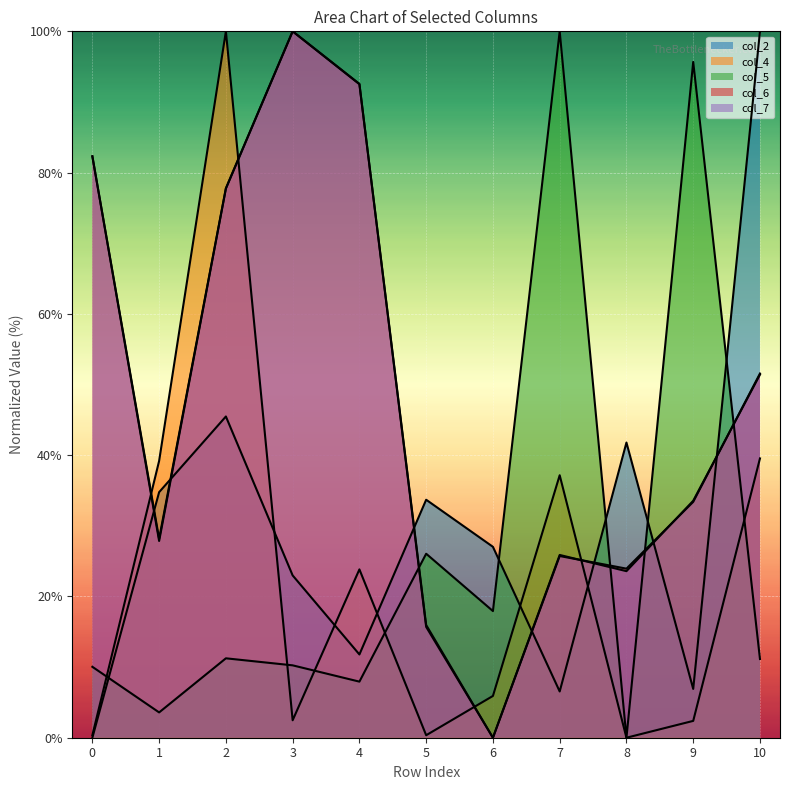

How many lines are shown in the chart?

5